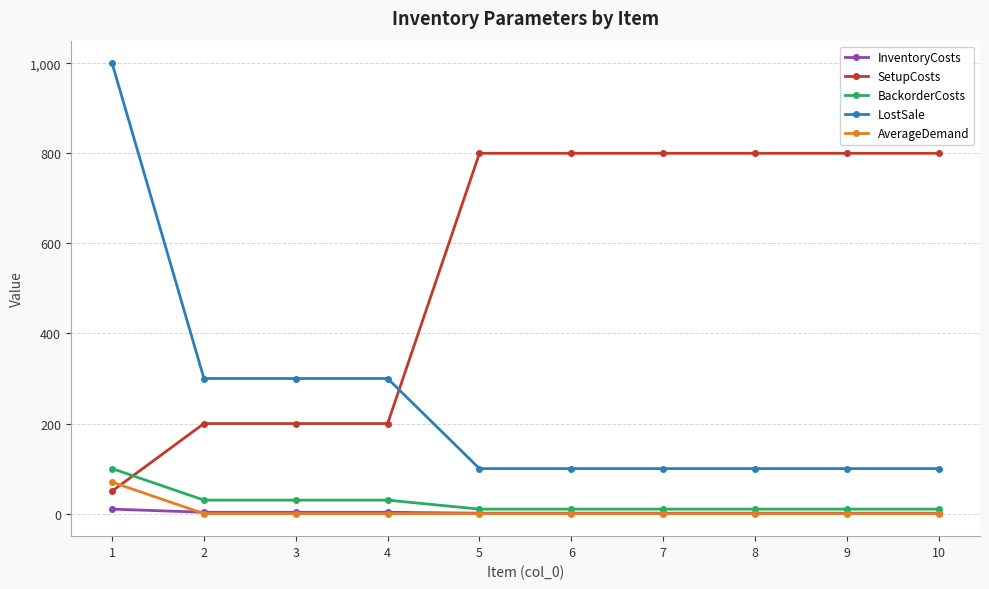

True or false: InventoryCosts and LostSale intersect in this chart.

False